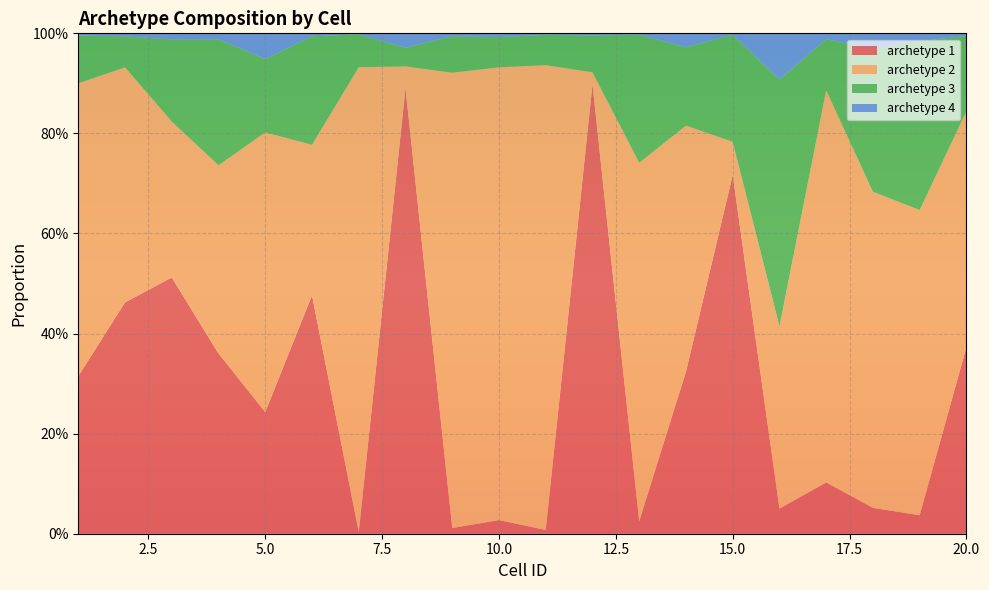

Reading left to right, what are all the values shown in this chart?

archetype 1: 0.3	0.5	0.5	0.4	0.2	0.5	0.0	0.9	0.0	0.0	0.0	0.9	0.0	0.3	0.7	0.1	0.1	0.1	0.0	0.4
archetype 2: 0.6	0.5	0.3	0.4	0.6	0.3	0.9	0.0	0.9	0.9	0.9	0.0	0.7	0.5	0.1	0.4	0.8	0.6	0.6	0.5
archetype 3: 0.1	0.1	0.2	0.3	0.1	0.2	0.1	0.0	0.1	0.1	0.1	0.1	0.3	0.2	0.2	0.5	0.1	0.3	0.3	0.1
archetype 4: 0.0	0.0	0.0	0.0	0.1	0.0	0.0	0.0	0.0	0.0	0.0	0.0	0.0	0.0	0.0	0.1	0.0	0.0	0.0	0.0